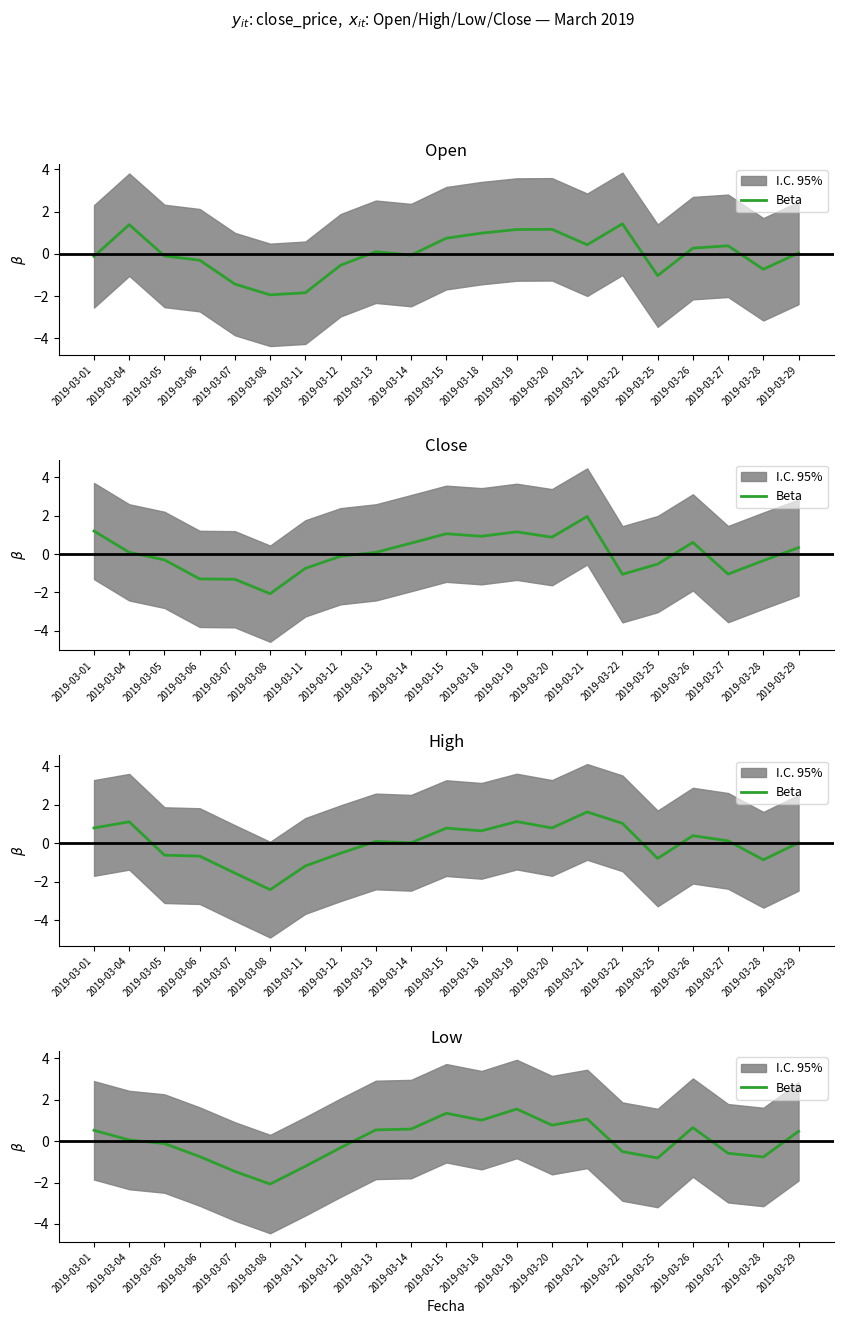

What is the approximate value at 2019-03-01?

0.5